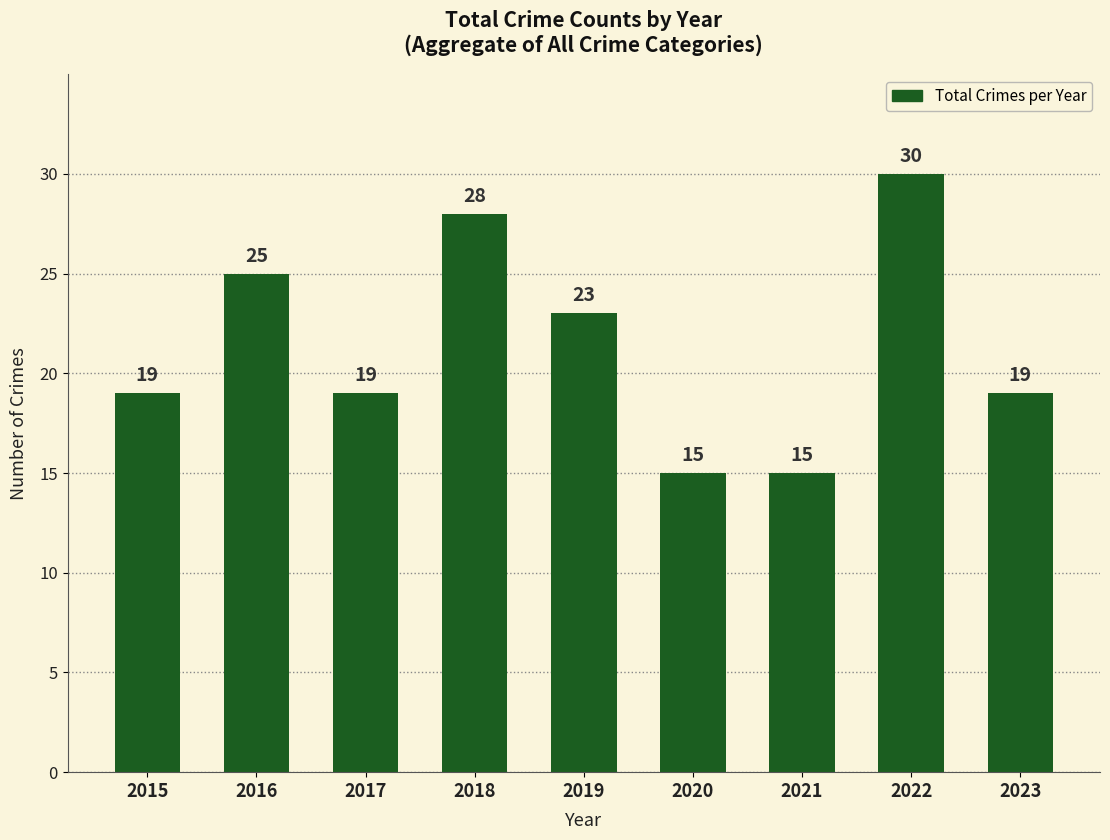

What is the change in value from 2019 to 2021?

-8